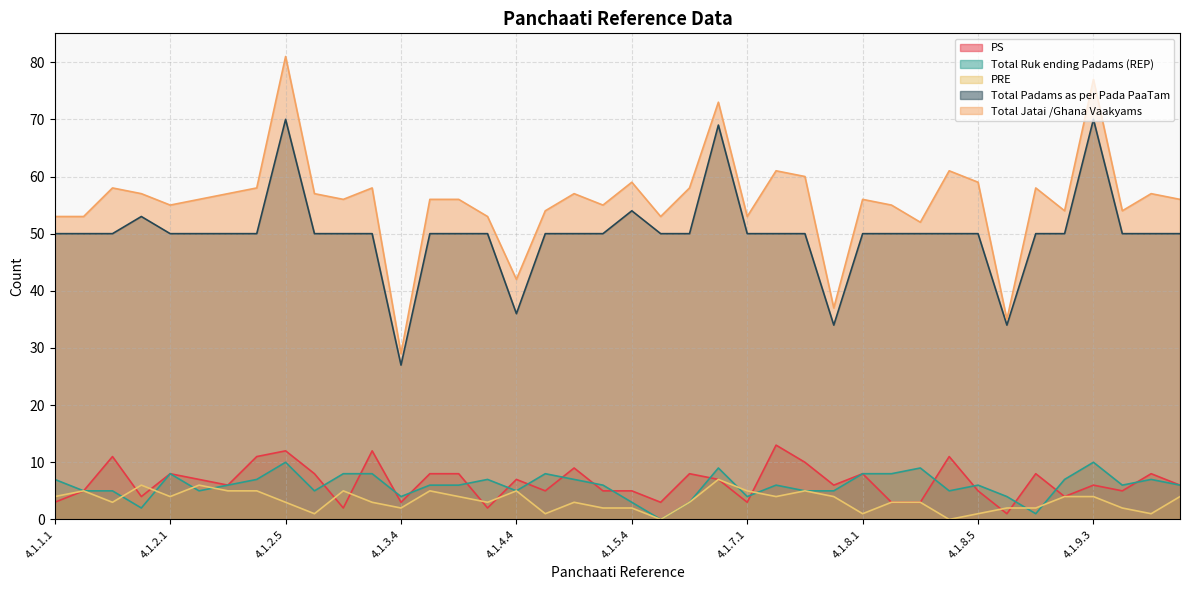

Count the Total Ruk ending Padams (REP) values in the range 5 to 8.

28